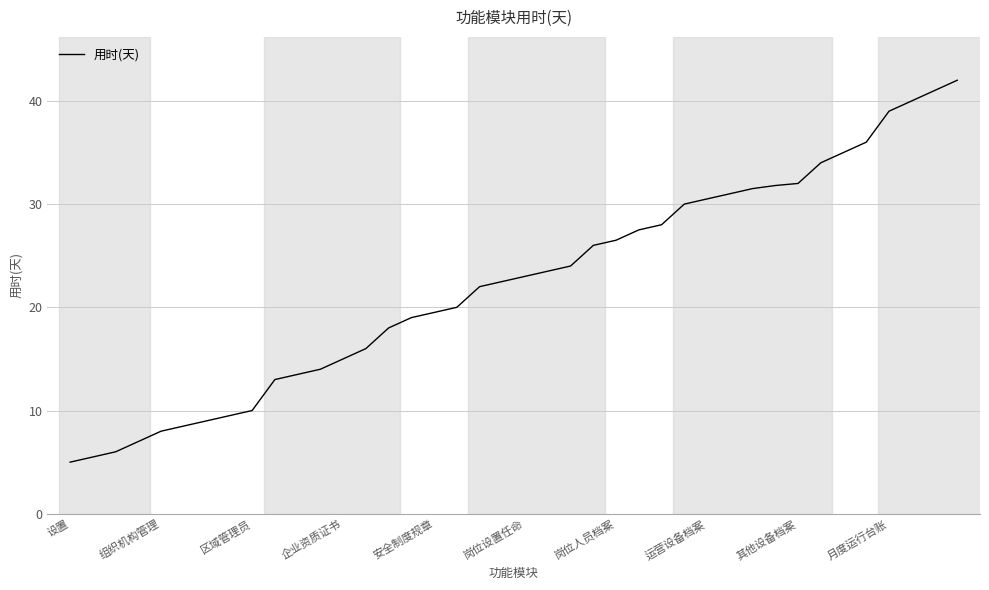

What is the maximum value shown in the chart?

42.0